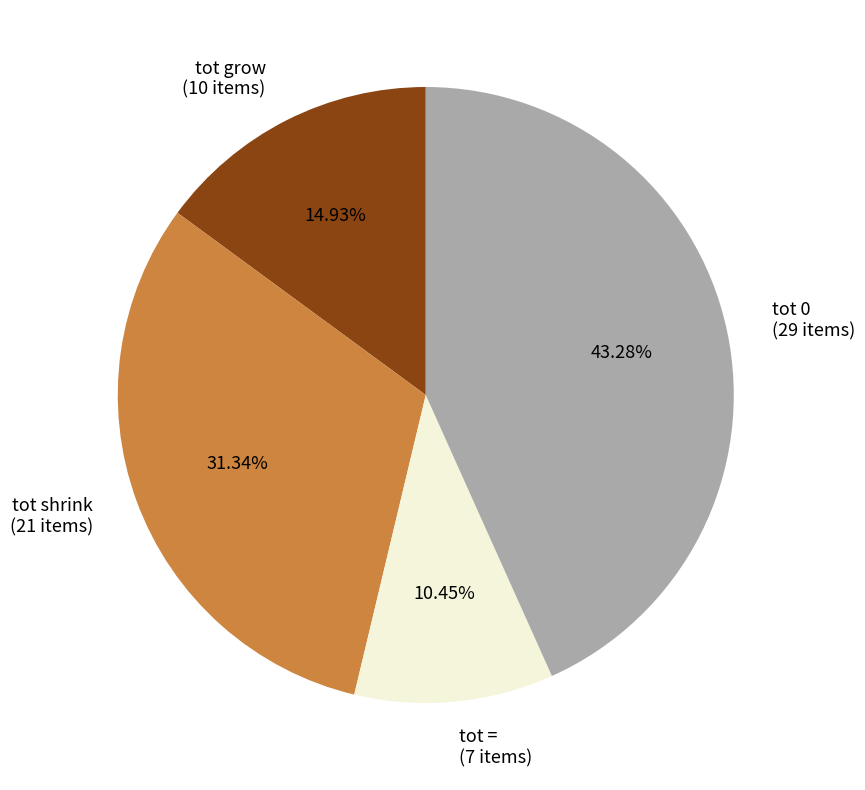

How many slices are in this pie chart?

4